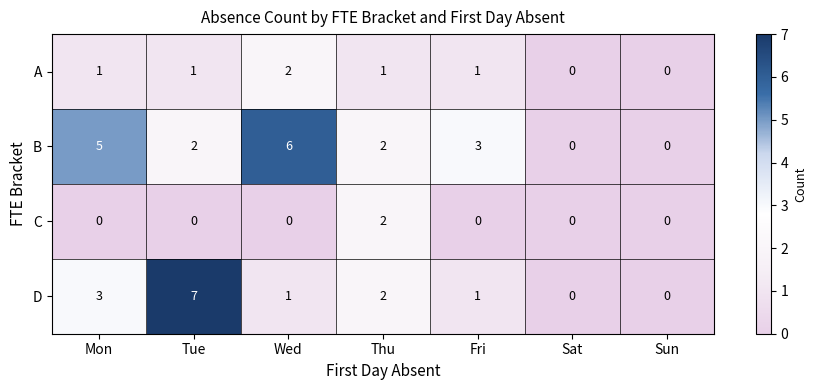

At which label is B closest to 3?

Fri